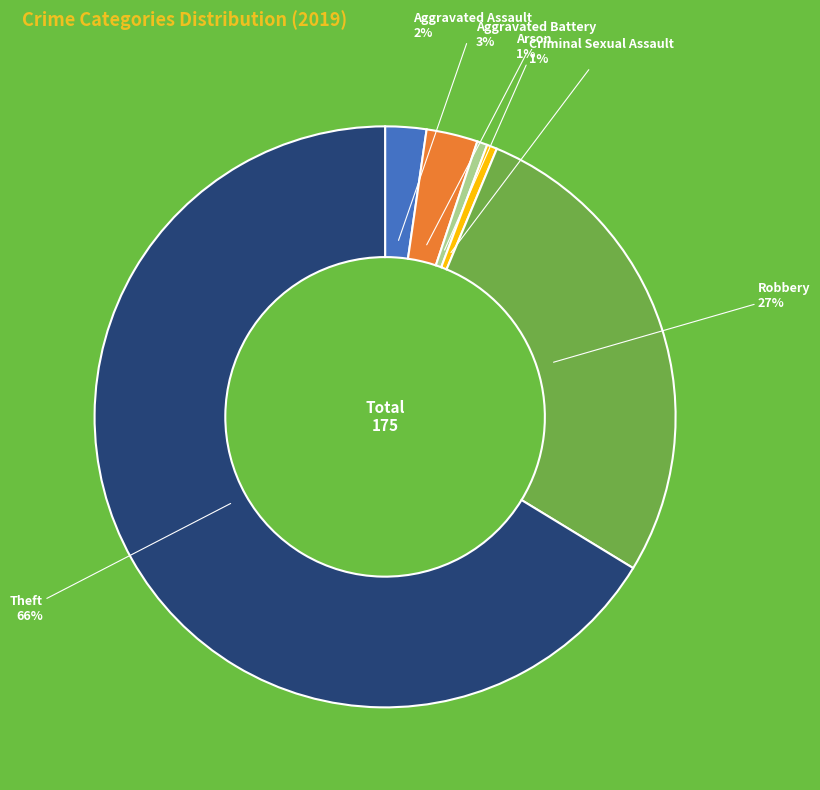

True or false: Robbery accounts for 27% of the total.

True